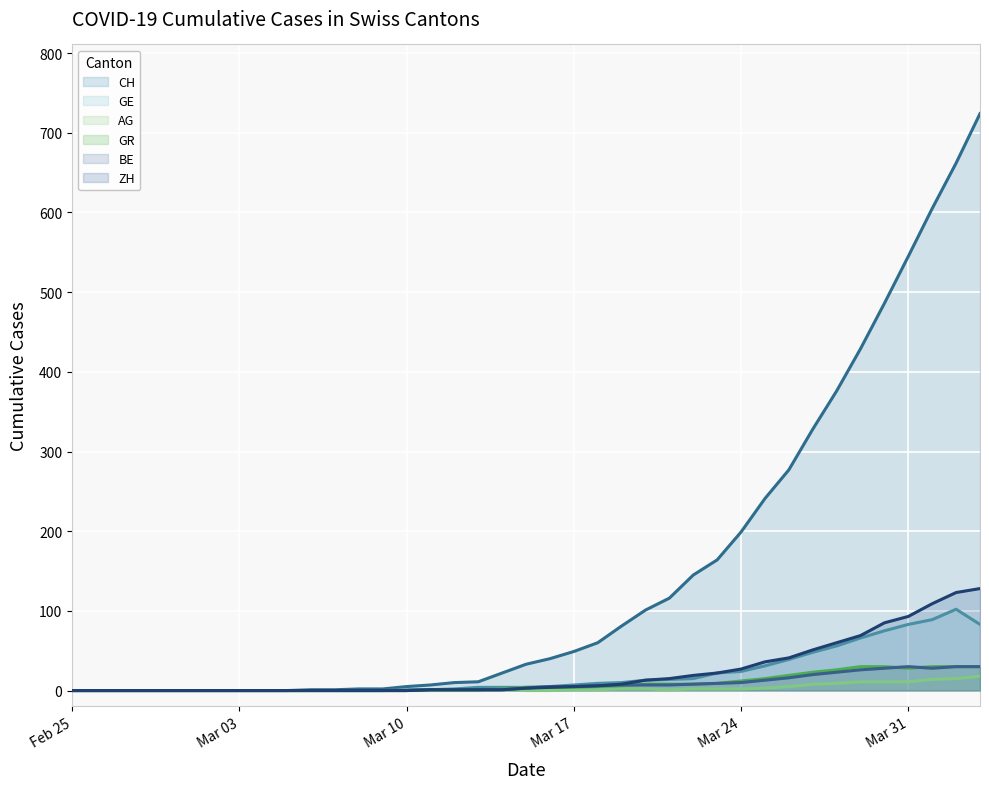

The GE series shows 2 at 2020-03-12. True or false?

True